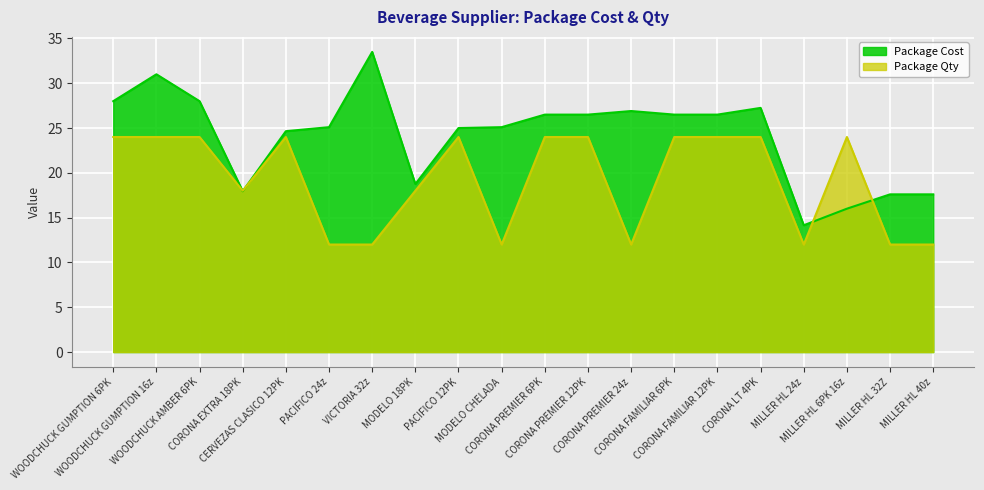

How many lines are shown in the chart?

2